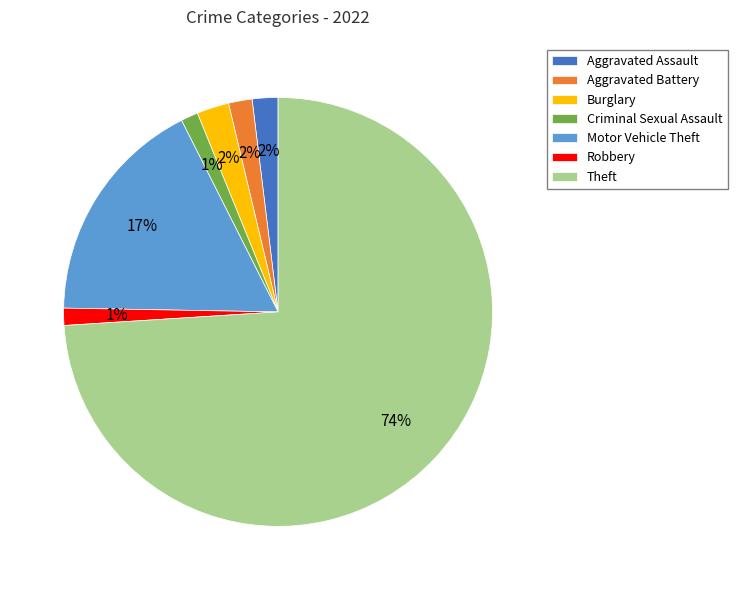

To the nearest percent, what percentage of the pie is Robbery?

1%